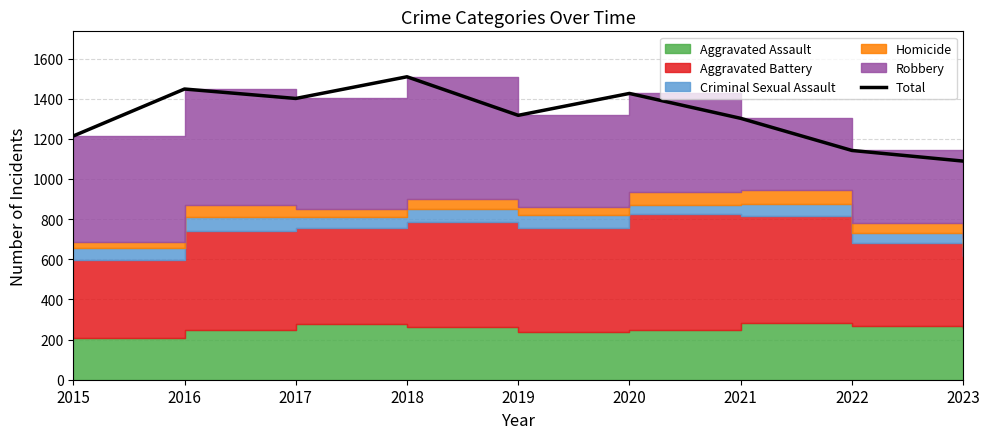

What is the sum of the values at 2020 and 2019?

2743